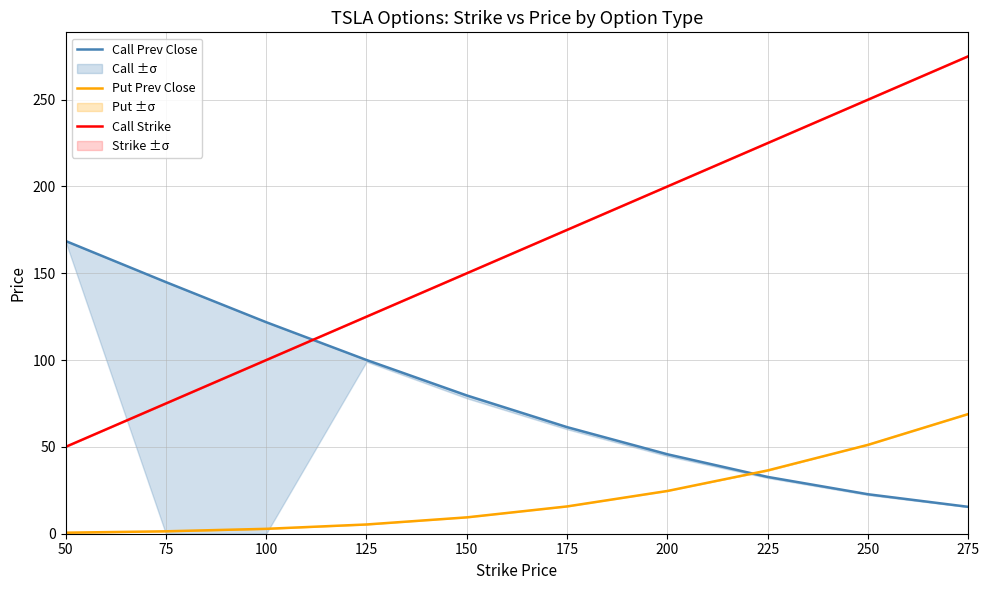

How many lines are shown in the chart?

3